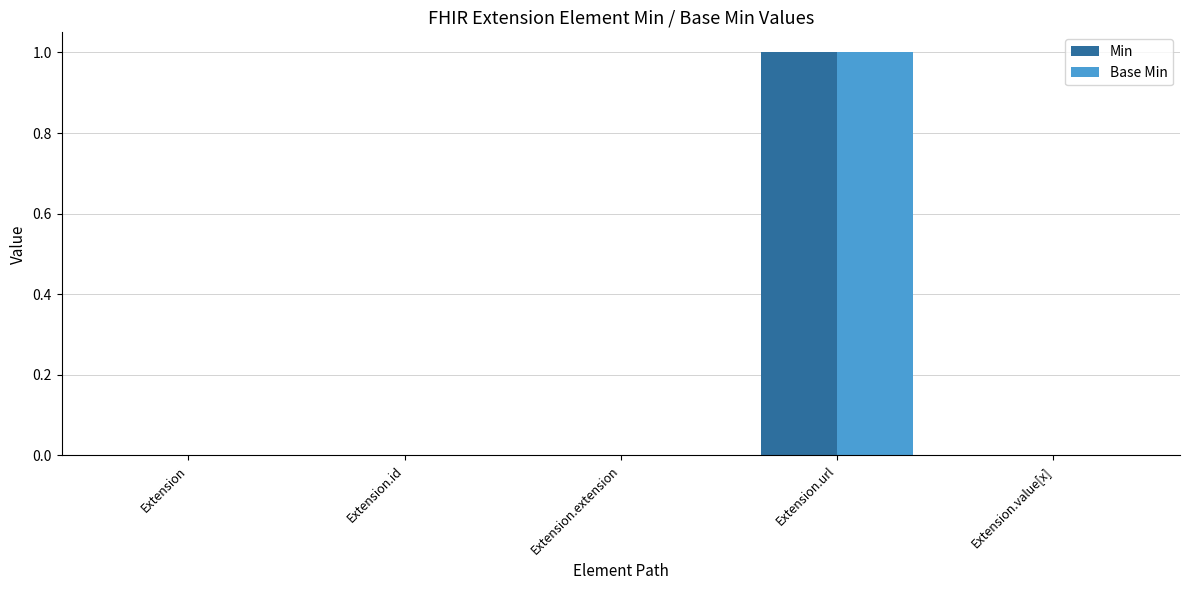

How many groups of bars are there?

5